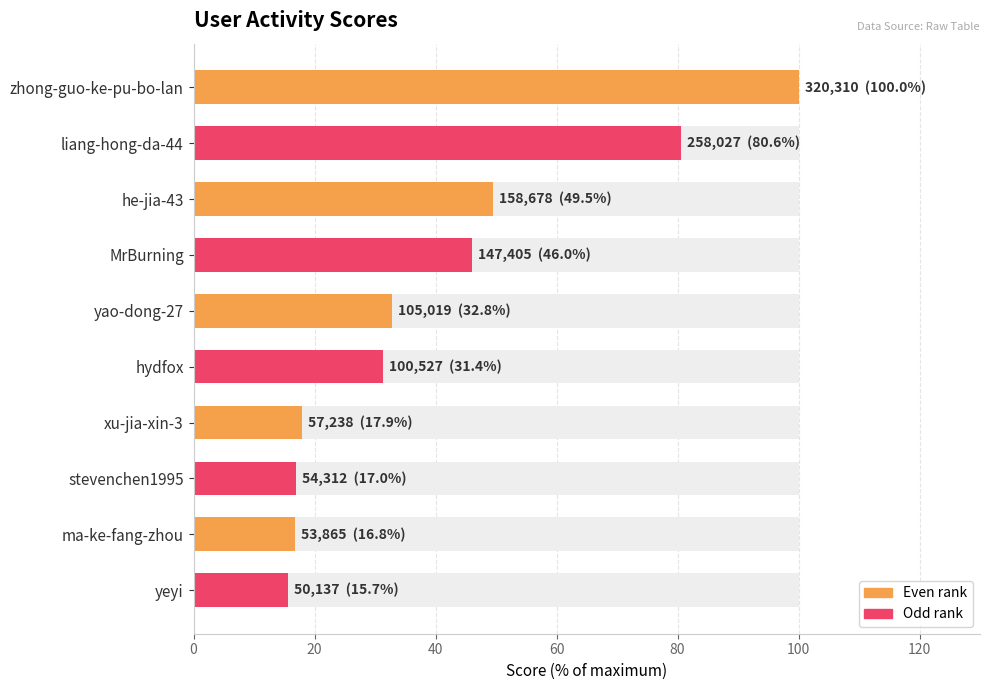

Are the bars horizontal?

Yes